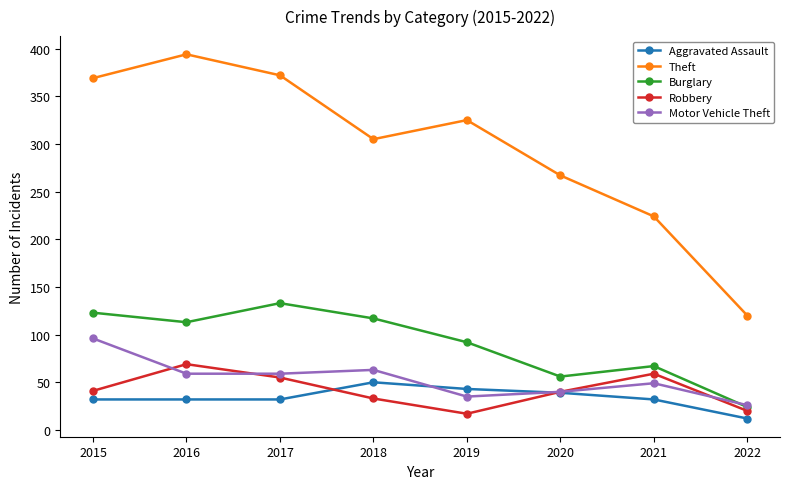

Which series has the largest total across all categories?

Theft